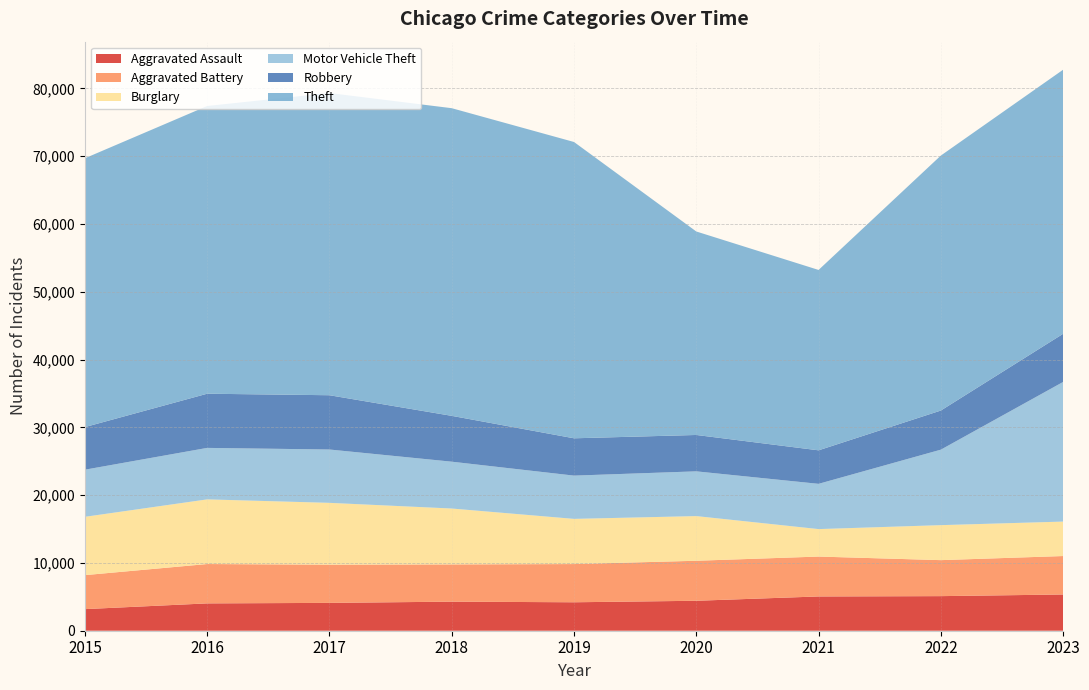

Reading left to right, what are all the values shown in this chart?

Aggravated Assault: 3186	4033	4107	4289	4198	4419	5056	5103	5346
Aggravated Battery: 5015	5807	5638	5496	5637	5903	5885	5311	5673
Burglary: 8604	9538	9121	8244	6666	6590	4053	5163	5083
Motor Vehicle Theft: 6953	7596	7869	6910	6383	6602	6677	11136	20602
Robbery: 6286	7992	8008	6762	5505	5366	4944	5772	7102
Theft: 39660	42447	44583	45390	43715	30021	26613	37617	38961